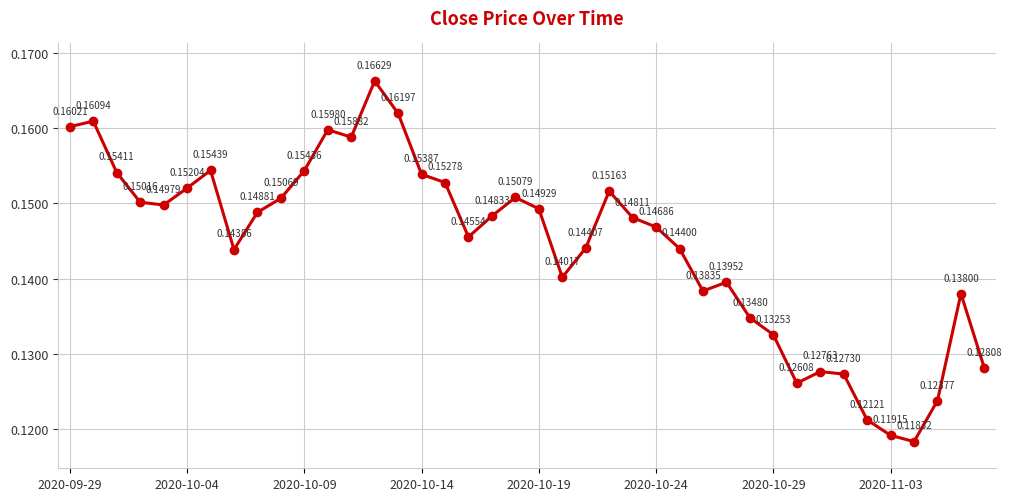

How many points are higher than both their immediate neighbors (excluding endpoints)?

9